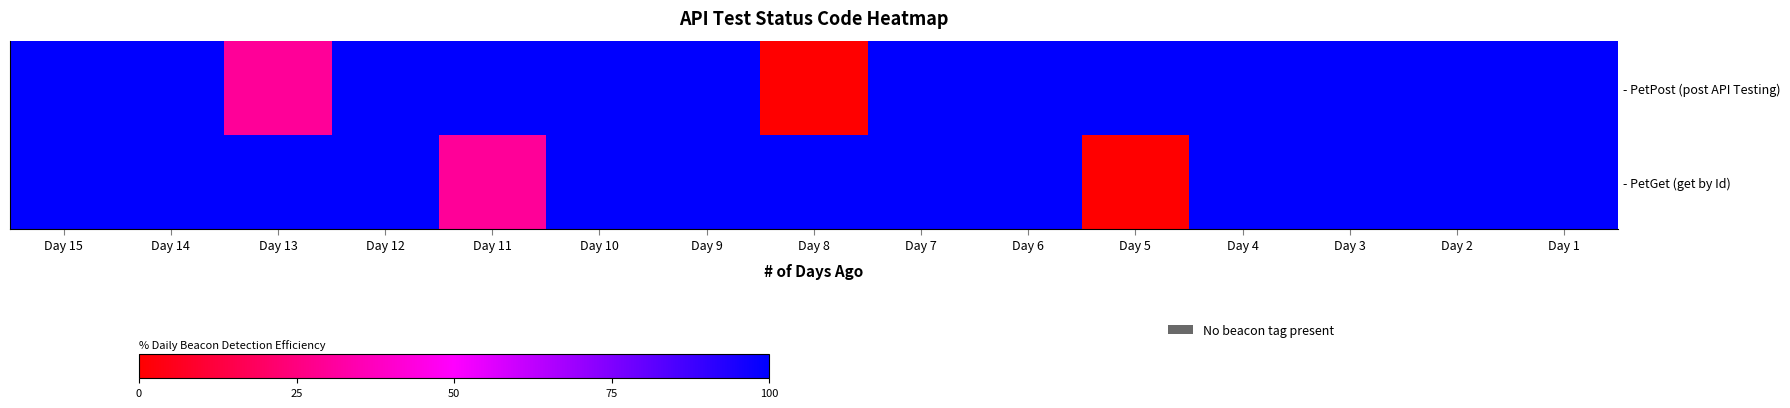

At how many categories does at least one series exceed 46?

15